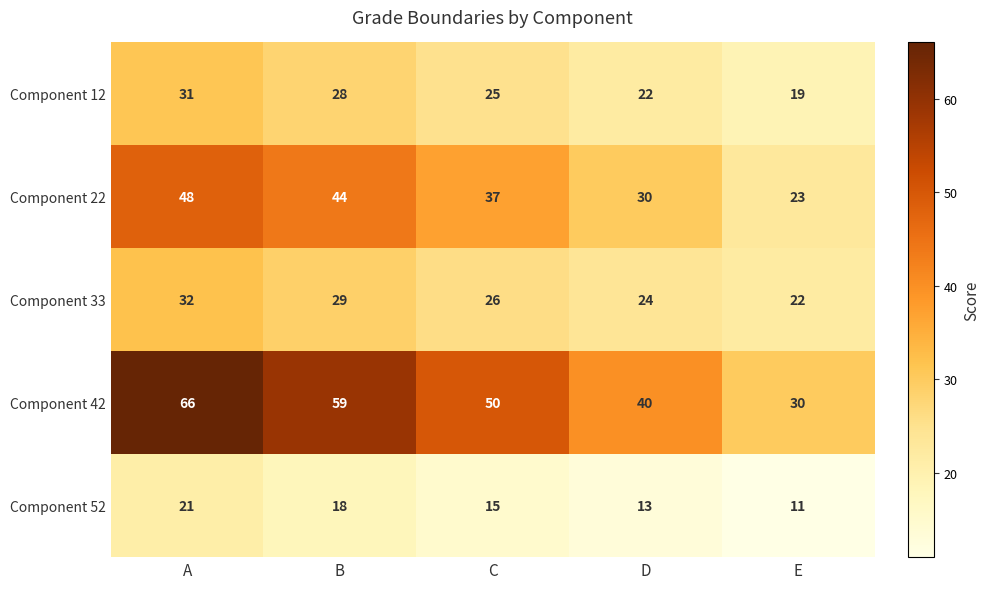

What is the smallest value displayed?

11